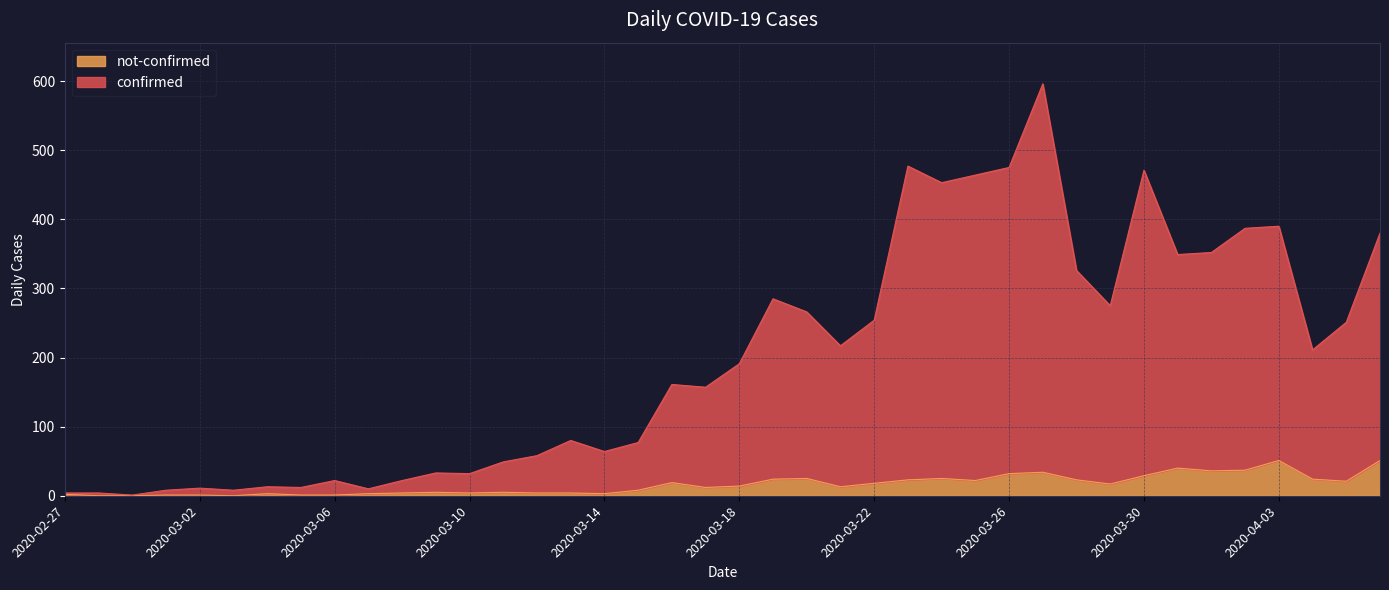

What are all the series names shown in the legend?

not-confirmed, confirmed